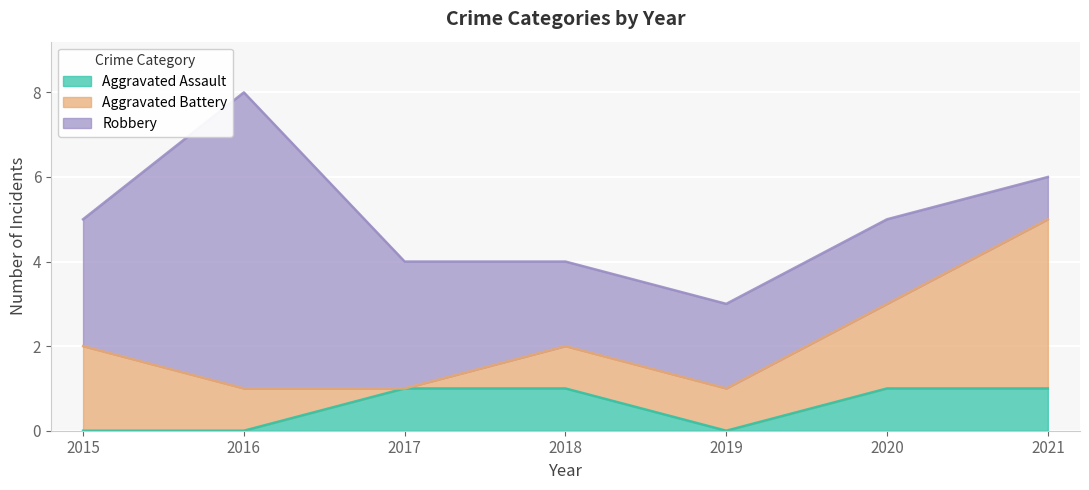

How many lines are shown in the chart?

3